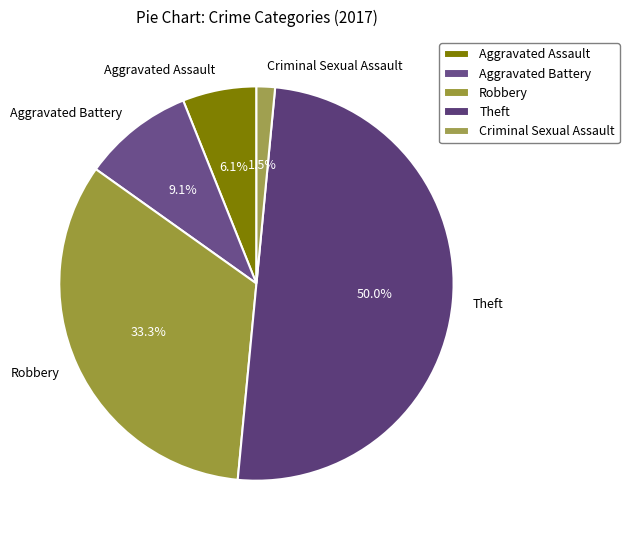

Between Theft and Criminal Sexual Assault, which is larger?

Theft